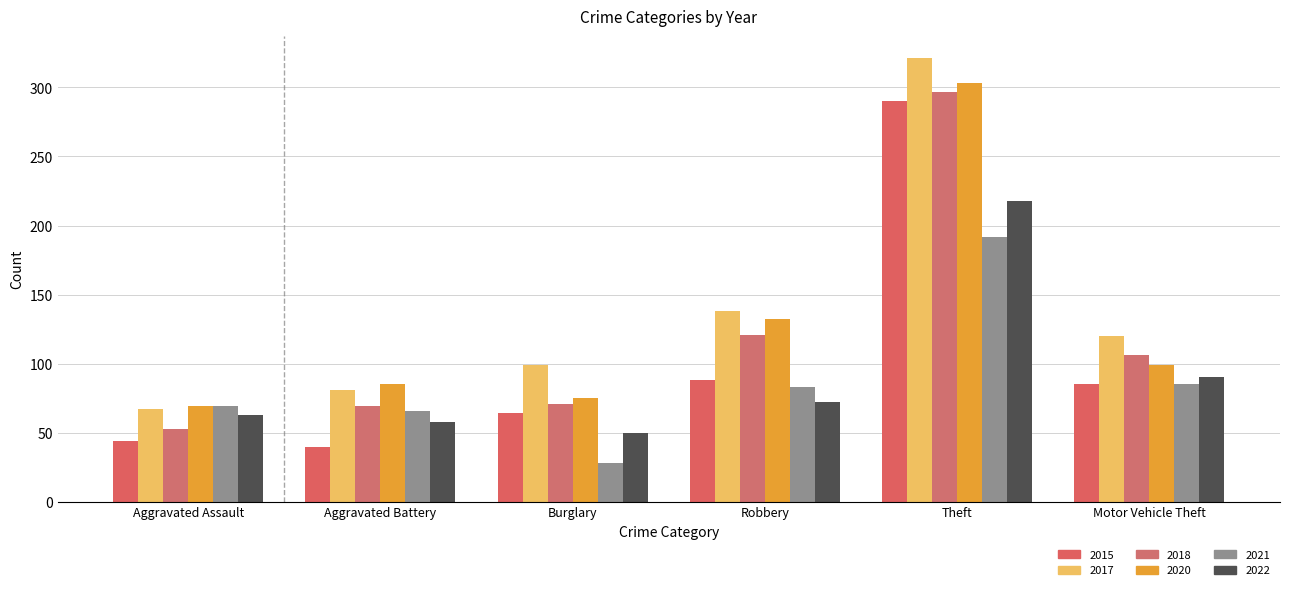

What is the total value across all series at Motor Vehicle Theft?

585